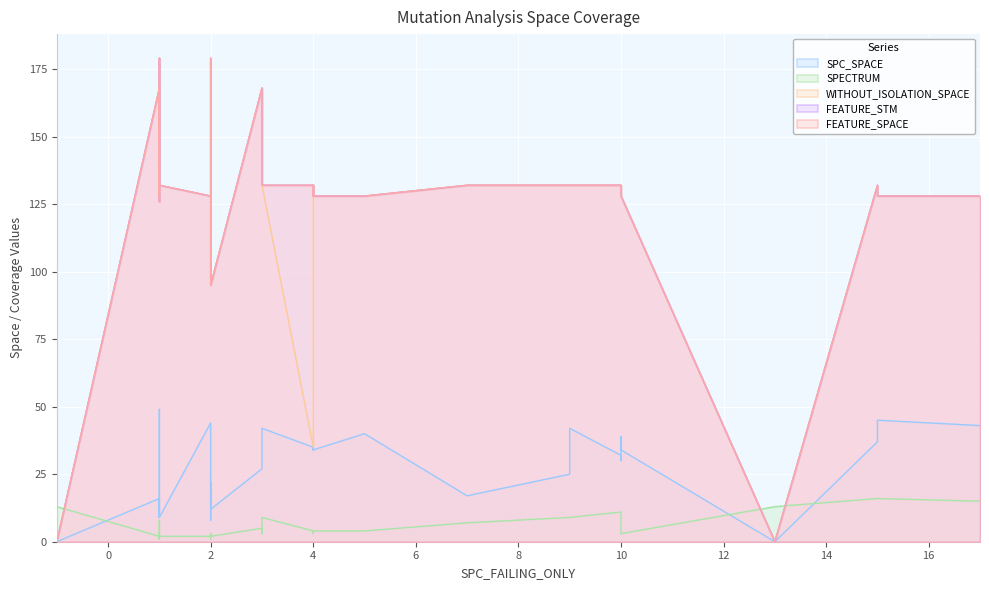

Rank the categories by WITHOUT_ISOLATION_SPACE value from highest to lowest.

1, 2, 1, 1, 3, 2, 1, 1, 2, 2, 3, 3, 4, 4, 7, 9, 9, 10, 10, 15, 1, 1, 2, 4, 4, 4, 5, 10, 10, 15, 17, 1, 2, 4, -1, 13